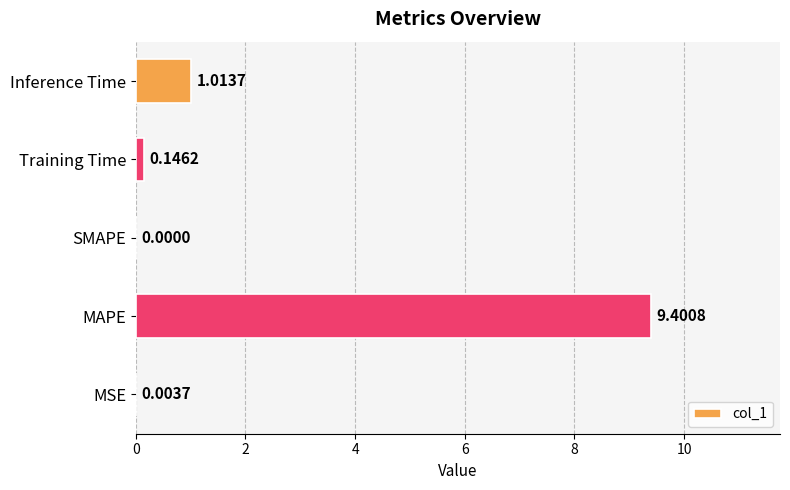

What is the average value?

2.1